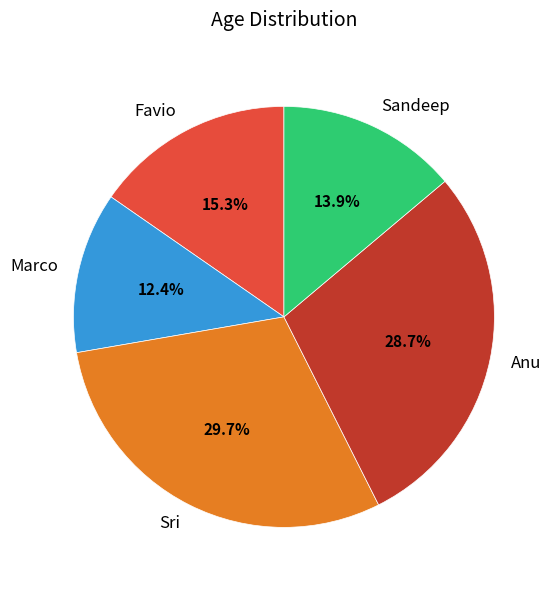

True or false: Sandeep accounts for 21% of the total.

False